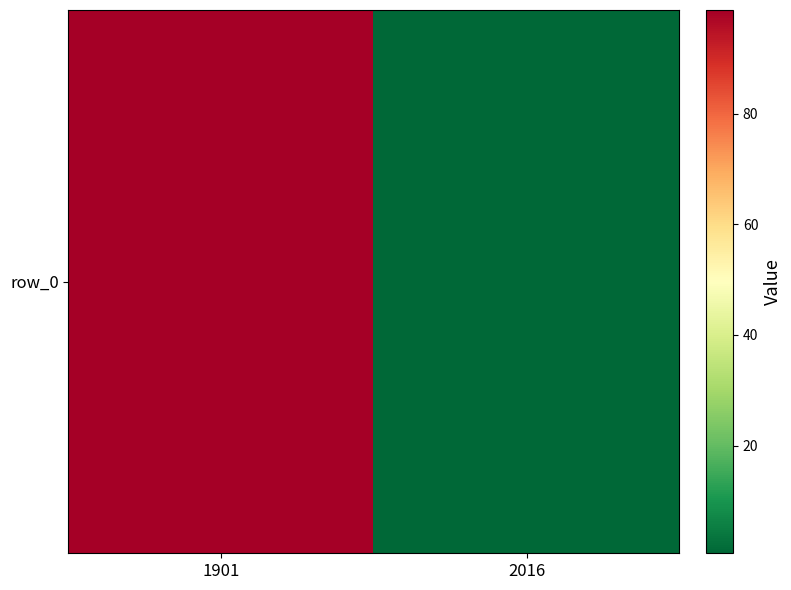

Rank the categories by value from highest to lowest.

1901, 2016